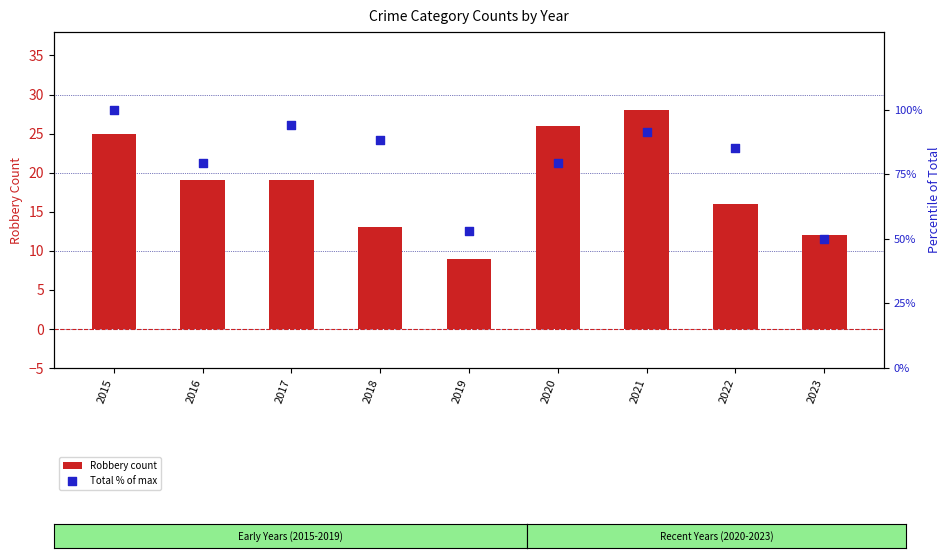

Which series contains the lowest Y value?

Robbery count